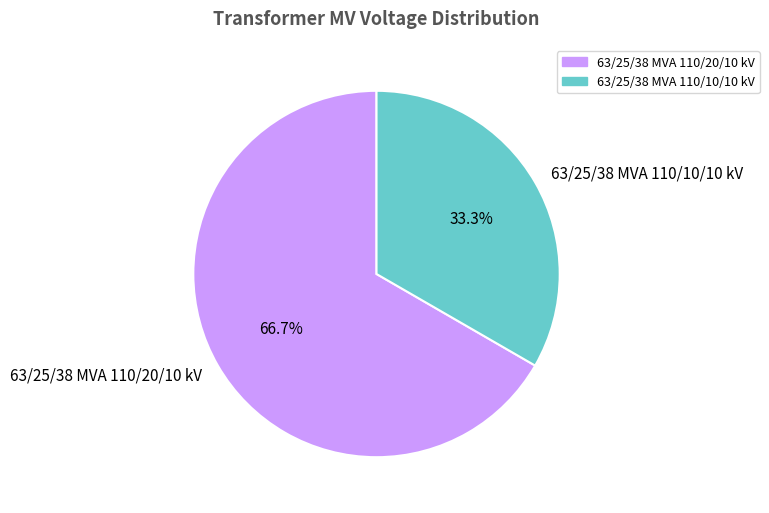

How much of the chart is everything except 63/25/38 MVA 110/10/10 kV?

66.7%